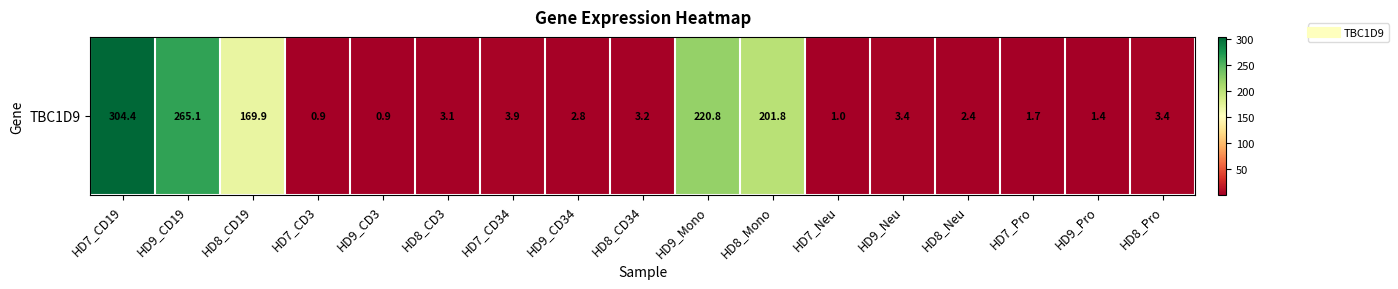

What is the greatest value displayed?

304.4